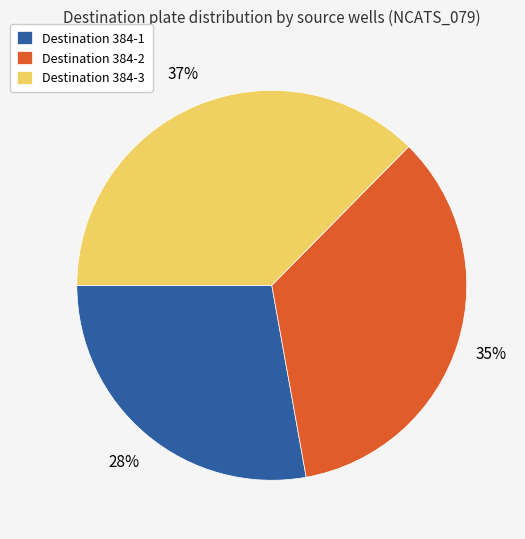

Which category has the smallest portion of the pie?

Destination 384-1